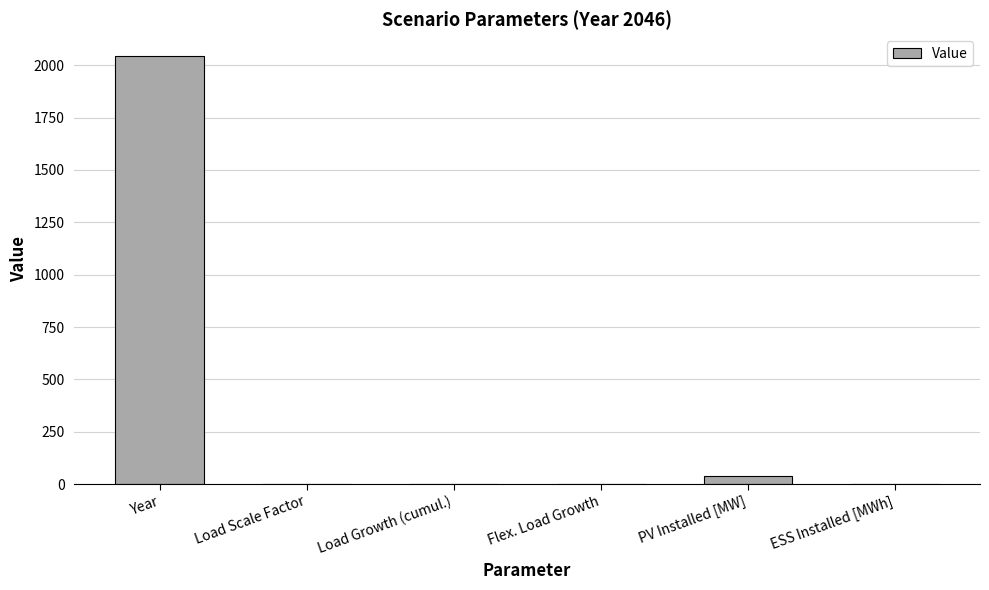

What is the maximum value shown in the chart?

2046.0